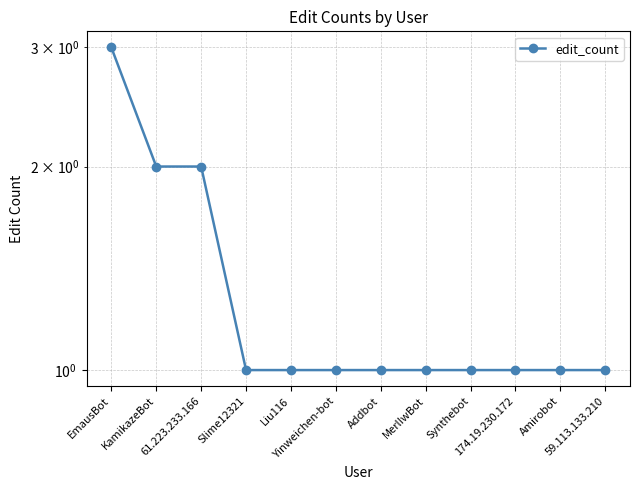

List the labels in order of value, largest first.

EmausBot, KamikazeBot, 61.223.233.166, Slime12321, Liu116, Yinweichen-bot, Addbot, MerlIwBot, Synthebot, 174.19.230.172, Amirobot, 59.113.133.210